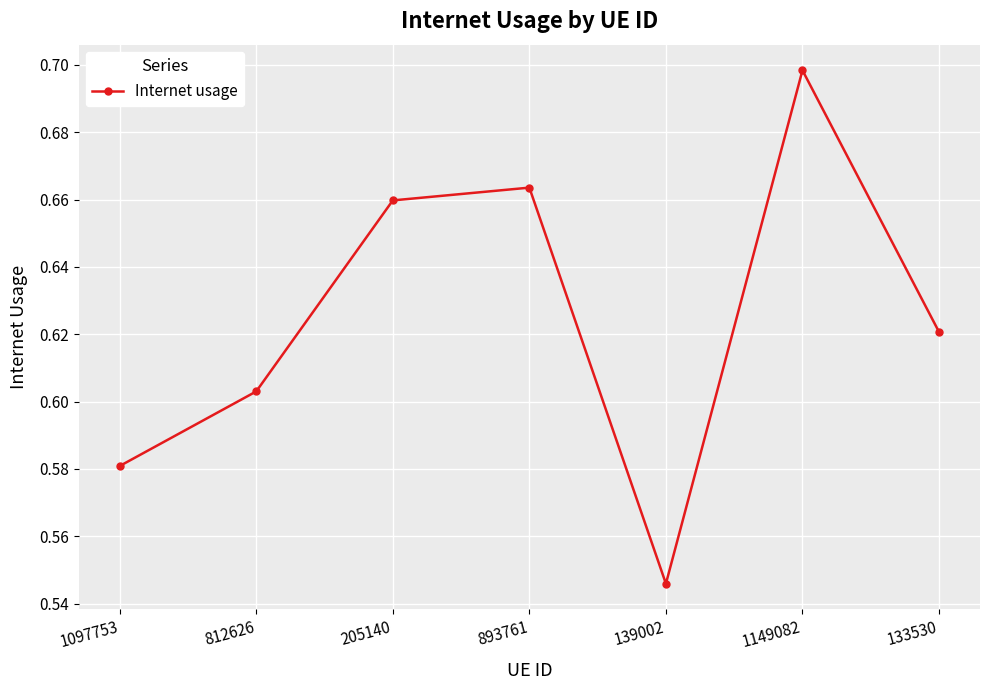

How many interior local peaks (higher than both neighbors) does the data have?

2